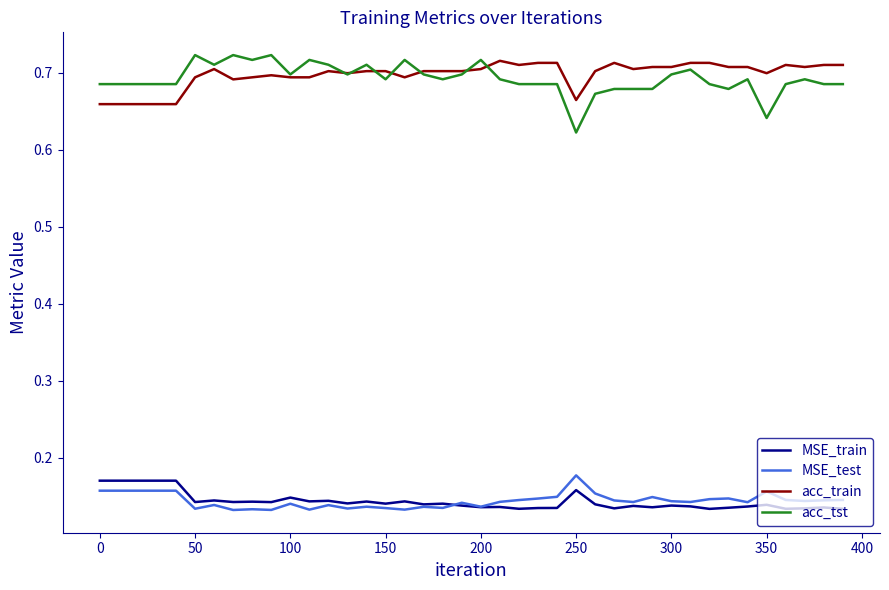

True or false: acc_tst and MSE_test intersect in this chart.

False